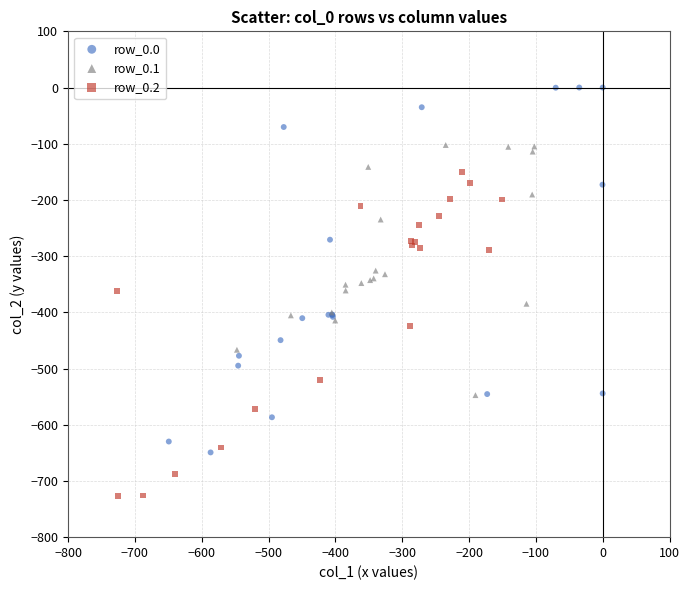

Which series has the largest Y range (max minus min)?

row_0.0